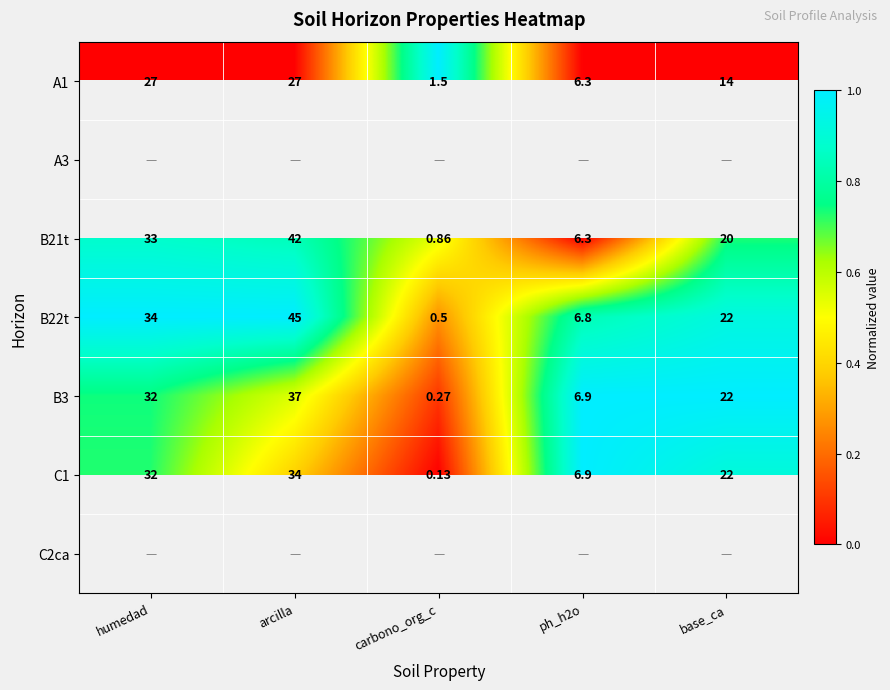

What is the maximum value shown in the chart?

1.0